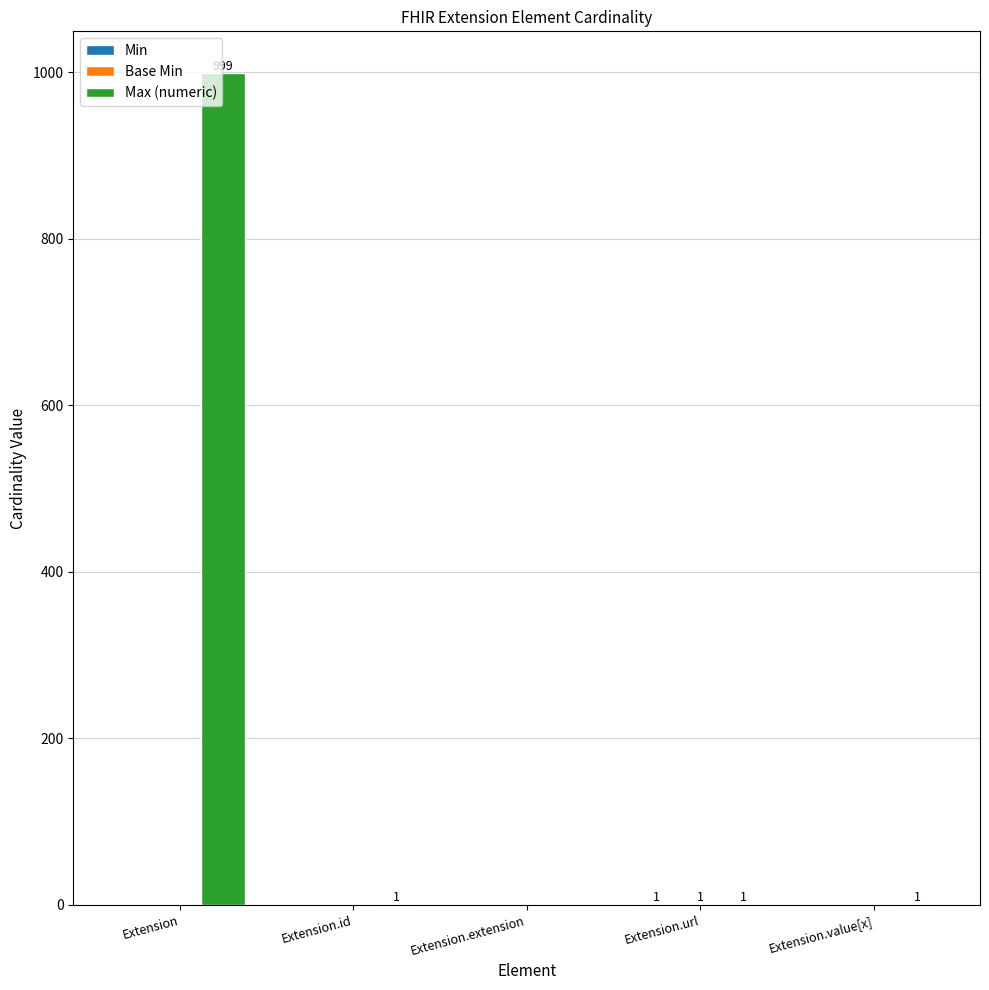

Which label corresponds to the largest value in the chart?

Extension